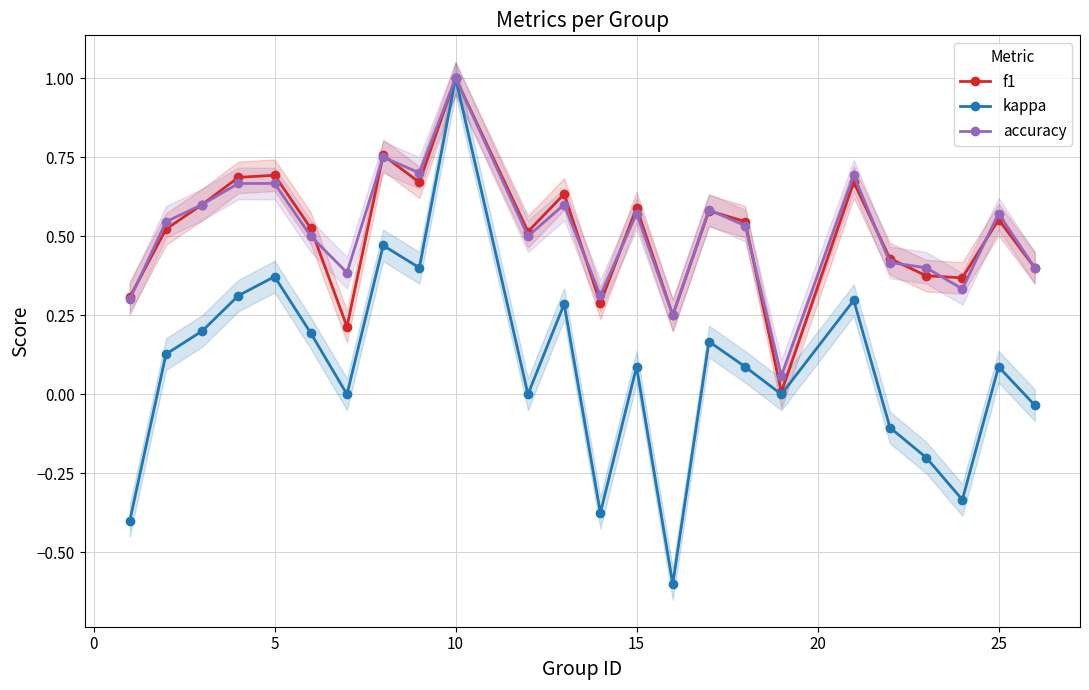

How many interior local peaks does the kappa series have?

8